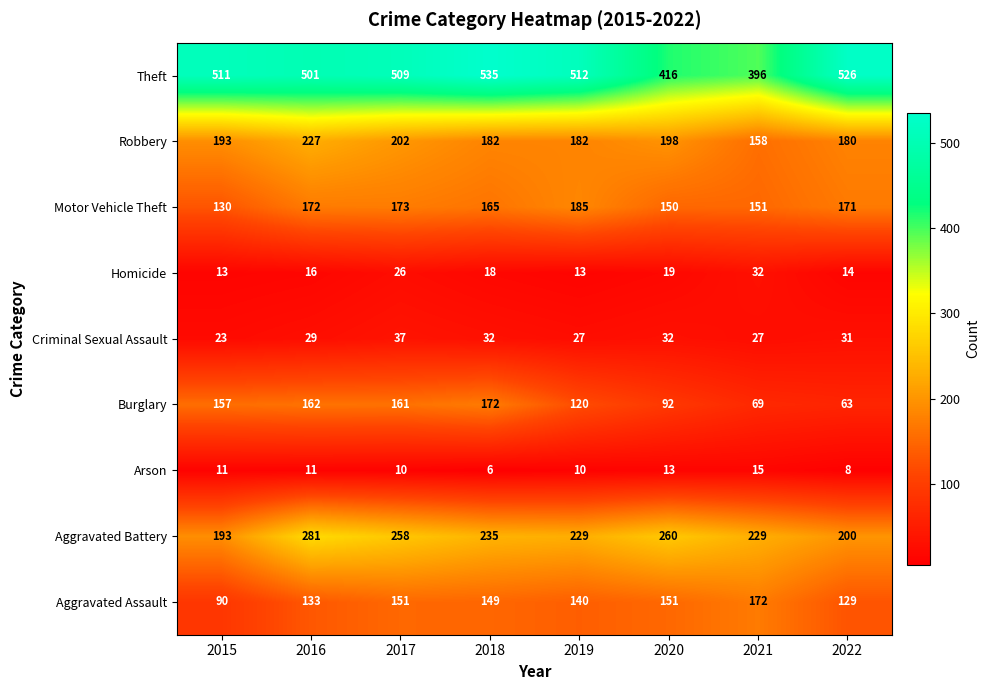

Is it true that Robbery equals 78 at 2017?

False